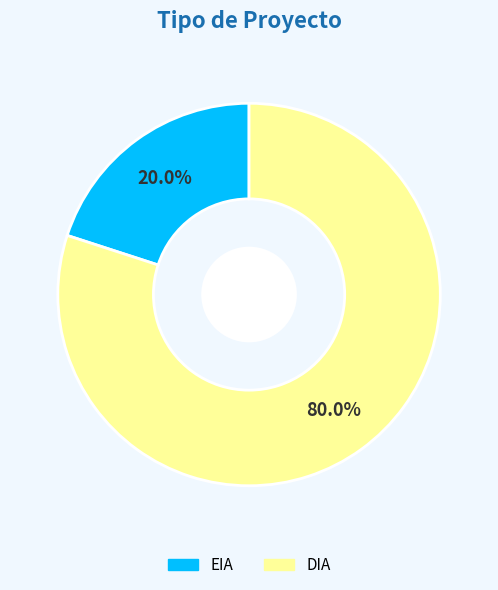

The EIA slice represents 20% of the pie. True or false?

True